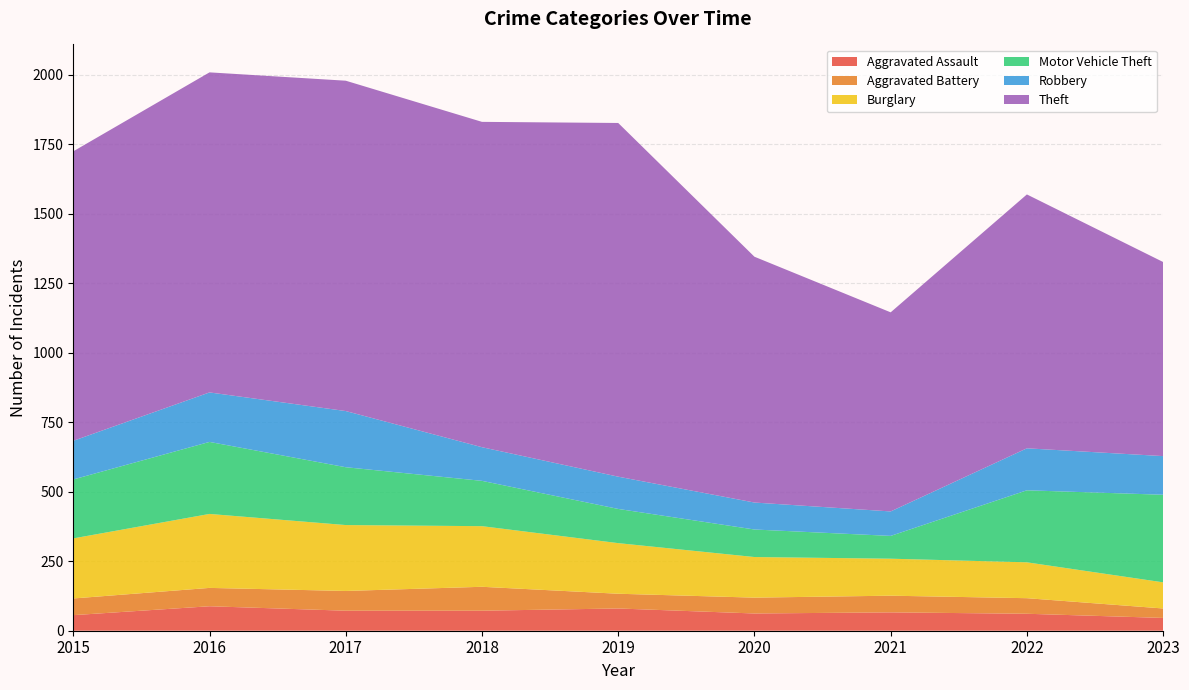

Reading left to right, extract all data points from this chart.

Aggravated Assault: 56	88	72	72	80	62	66	61	46
Aggravated Battery: 60	66	71	86	53	57	60	56	34
Burglary: 216	266	237	218	182	146	133	129	94
Motor Vehicle Theft: 212	259	208	163	123	99	82	259	315
Robbery: 139	178	202	121	116	97	88	151	139
Theft: 1041	1151	1188	1170	1272	884	716	913	698